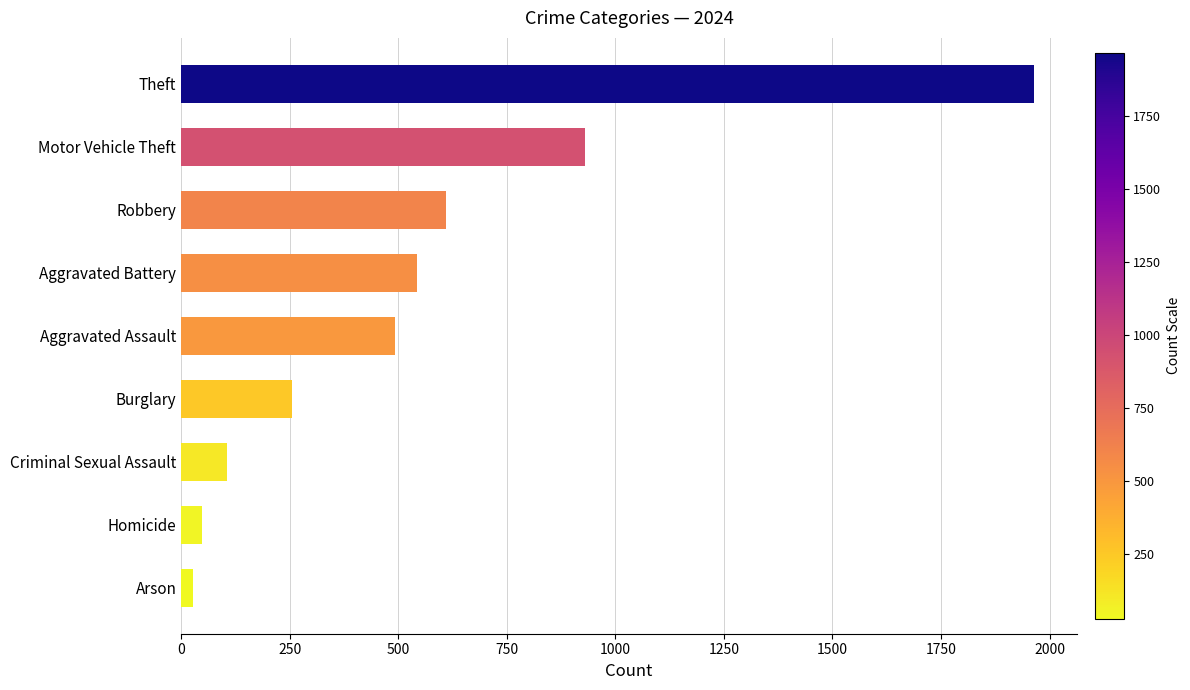

What is the average value?

553